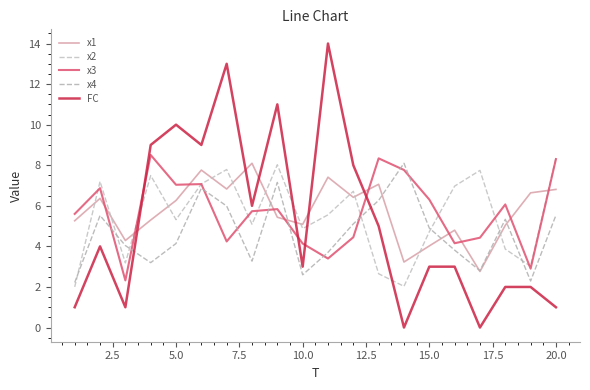

Reading right to left, list all the values displayed in this chart.

x1: 6.8	6.6	5.0	2.8	4.8	4.0	3.2	7.1	6.4	7.4	5.1	5.4	8.1	6.8	7.8	6.3	5.3	4.3	6.4	5.3
x2: 8.4	3.0	3.9	7.7	7.0	4.7	2.0	2.6	6.7	5.6	4.9	8.0	5.1	7.8	7.1	5.3	7.5	3.2	7.2	2.0
x3: 8.3	2.9	6.1	4.4	4.2	6.3	7.8	8.3	4.5	3.4	4.1	5.8	5.7	4.2	7.1	7.0	8.5	2.3	6.9	5.6
x4: 5.5	2.3	5.3	2.8	3.8	4.9	8.1	6.3	5.1	3.7	2.6	7.2	3.3	6.0	6.9	4.1	3.2	4.0	5.5	2.2
FC: 1.0	2.0	2.0	0.0	3.0	3.0	0.0	5.0	8.0	14.0	3.0	11.0	6.0	13.0	9.0	10.0	9.0	1.0	4.0	1.0